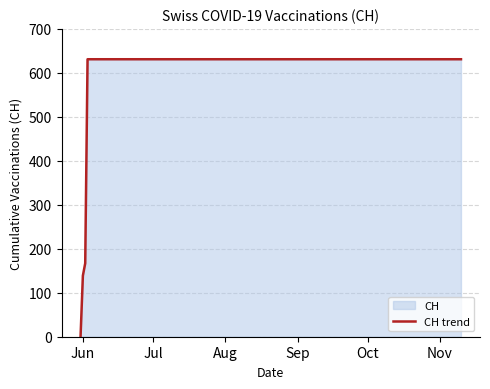

What is the difference between the maximum and minimum values?

631